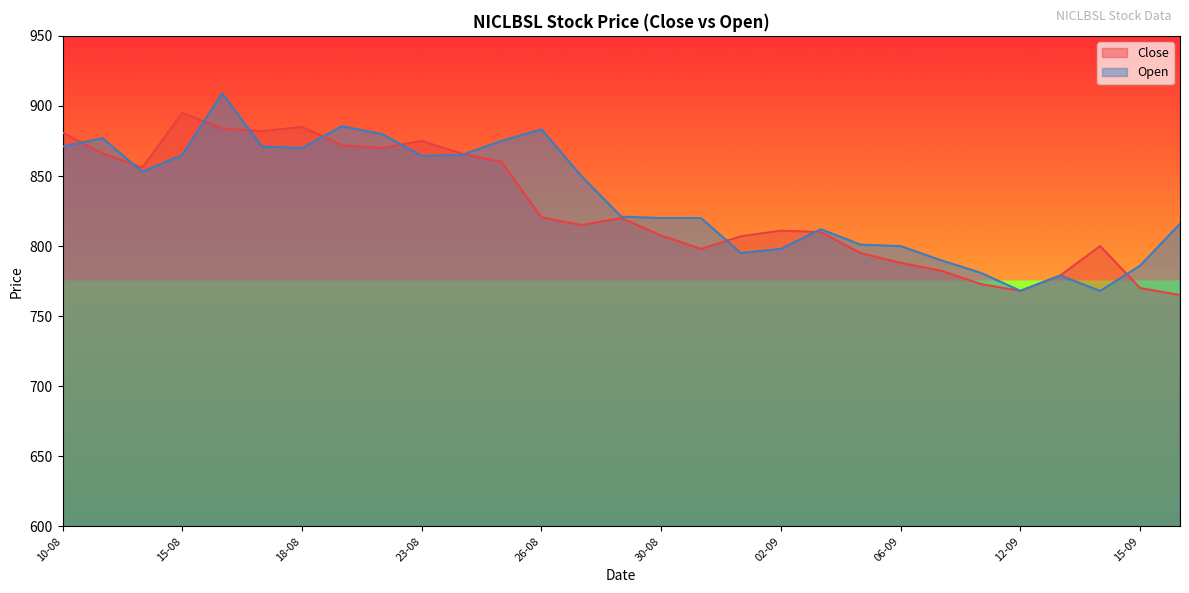

Approximately how many times larger is the value at 04-09 compared to 10-08?

0.9